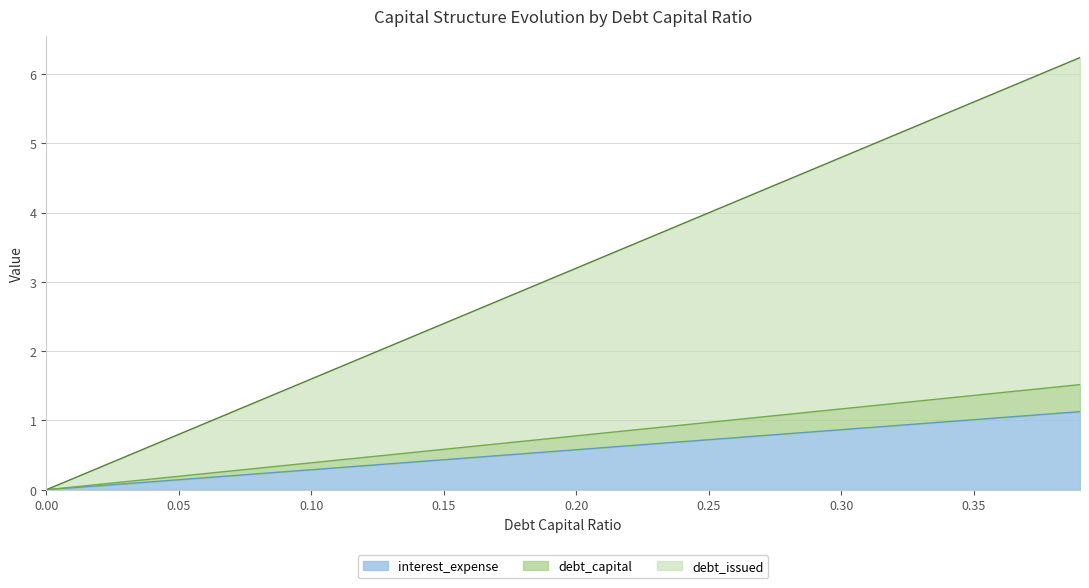

What is the label of the 33rd point from the left?

0.32